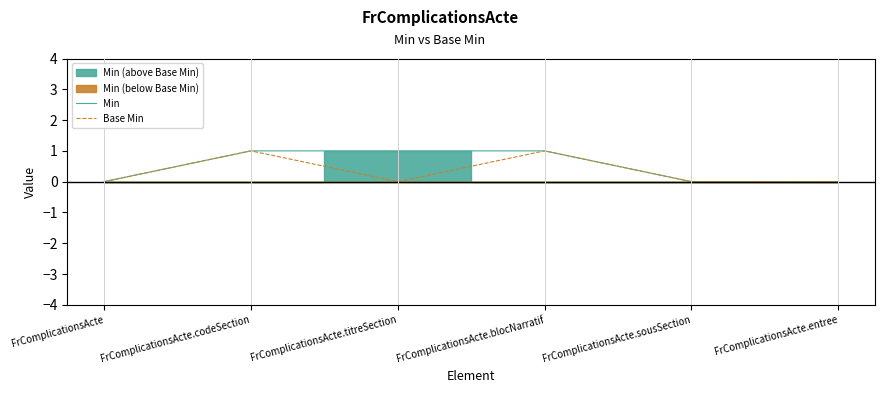

Which category has the lowest value across all series?

FrComplicationsActe